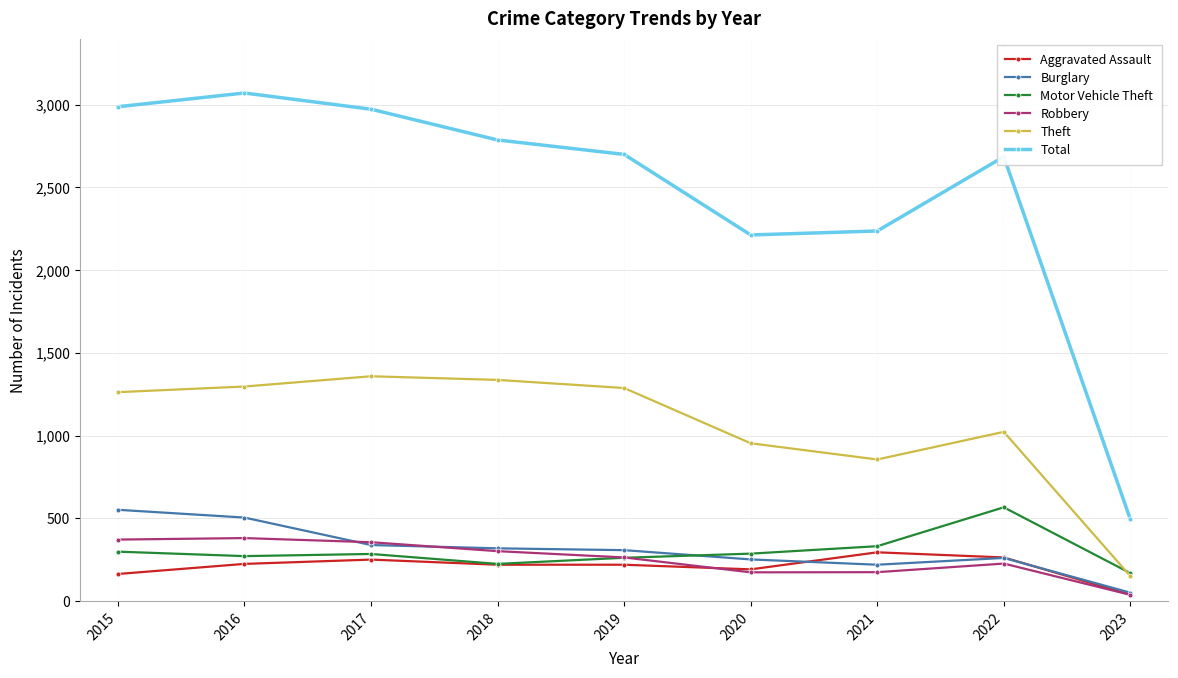

Which series changed the most between 2016 and 2020?

Total